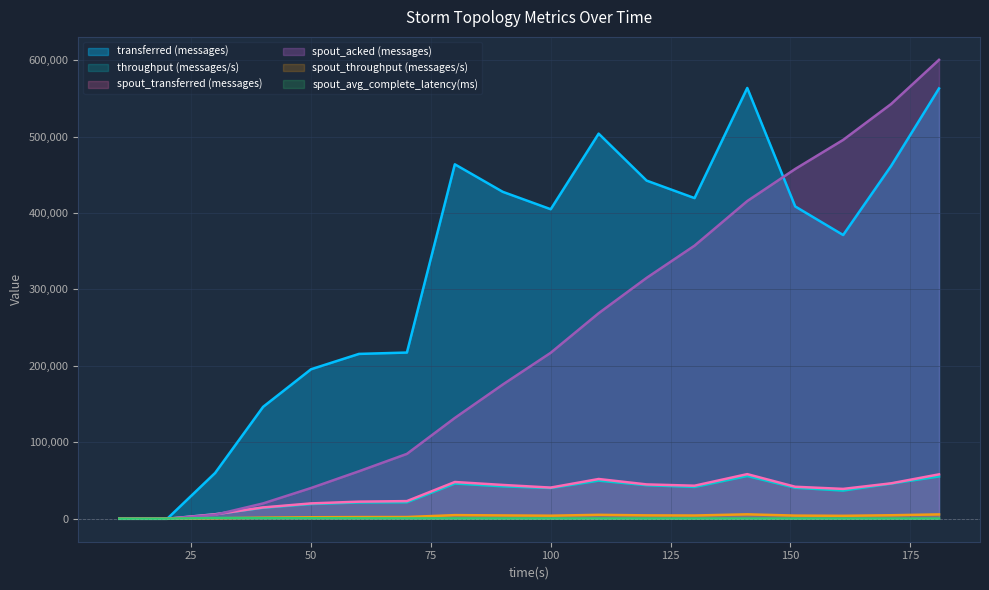

Reading left to right, transcribe all the data shown in this chart.

transferred (messages): 0.0	0.0	59980.0	146420.0	195600.0	215680.0	217460.0	463700.0	427700.0	404940.0	503820.0	442400.0	419520.0	563580.0	408600.0	371220.0	461500.0	562940.0
throughput (messages/s): 0.0	0.0	5975.0	14427.0	19320.0	21369.0	21620.0	46125.0	42481.0	40236.0	49907.0	43954.0	41652.0	55999.0	40575.0	36922.0	46025.0	55396.0
spout_transferred (messages): 0.0	0.0	5860.0	14840.0	20100.0	22400.0	23120.0	48100.0	44260.0	40800.0	52020.0	44960.0	43260.0	58400.0	41880.0	39080.0	46360.0	58120.0
spout_acked (messages): 0.0	0.0	5200.0	20100.0	40240.0	62160.0	84900.0	131920.0	175620.0	217160.0	268920.0	315140.0	357300.0	415640.0	457600.0	495640.0	542540.0	600380.0
spout_throughput (messages/s): 0.0	0.0	583.0	1462.0	1985.0	2219.0	2298.0	4784.0	4396.0	4054.0	5153.0	4466.0	4295.0	5802.0	4158.0	3887.0	4623.0	5719.0
spout_avg_complete_latency(ms): 0.0	0.0	1083.2	744.6	669.8	563.9	508.0	409.1	356.5	321.1	298.0	281.9	267.6	257.5	251.3	246.6	239.8	234.8